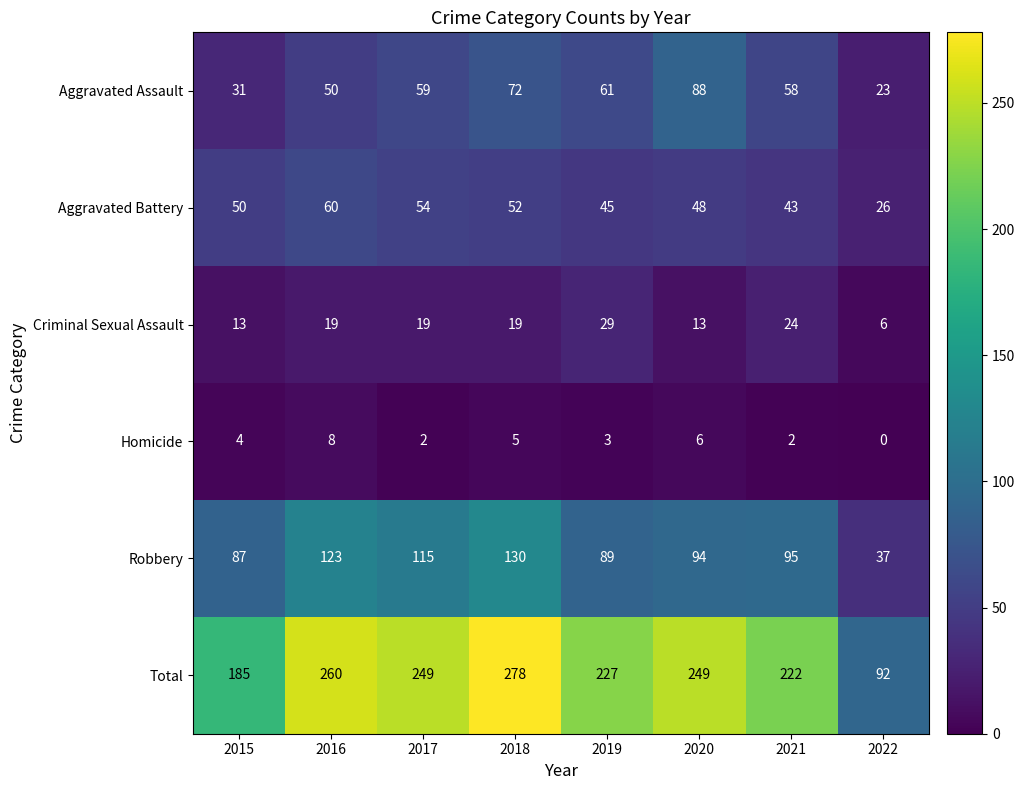

What is the total value across all series at 2022?

184